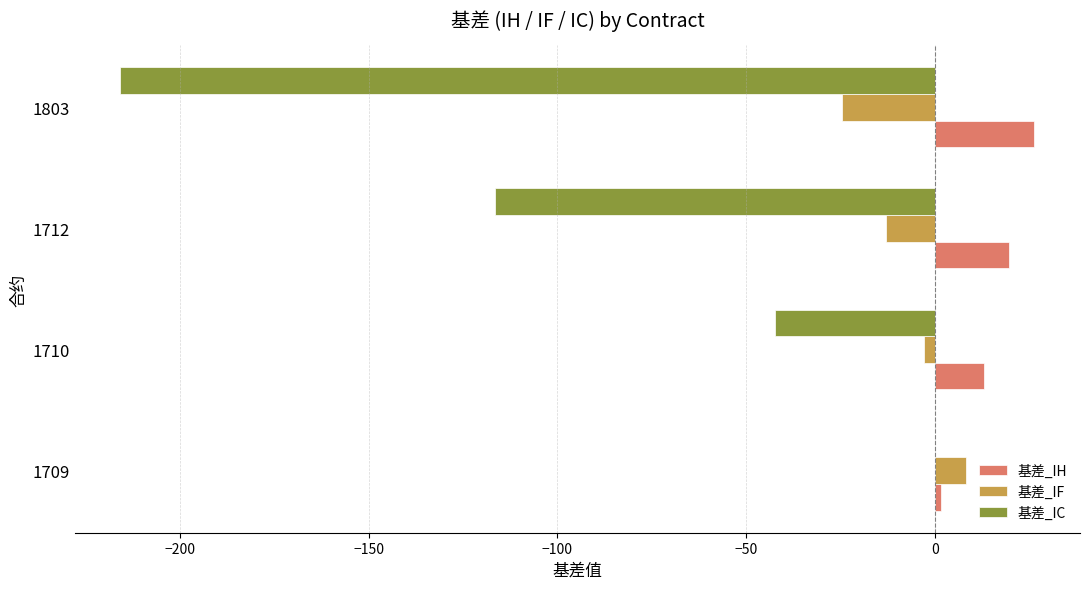

Which series has the largest total across all categories?

基差_IH